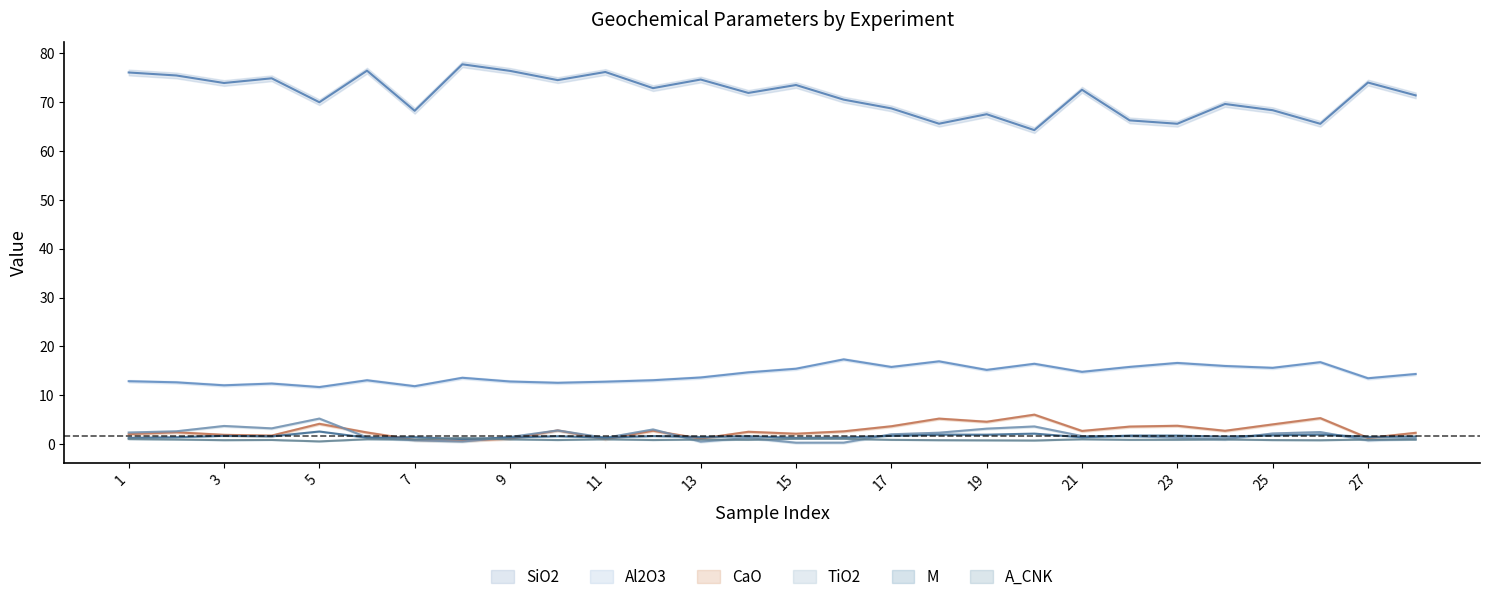

Is the value of SiO2 at 22 greater than the value of M at 11?

Yes